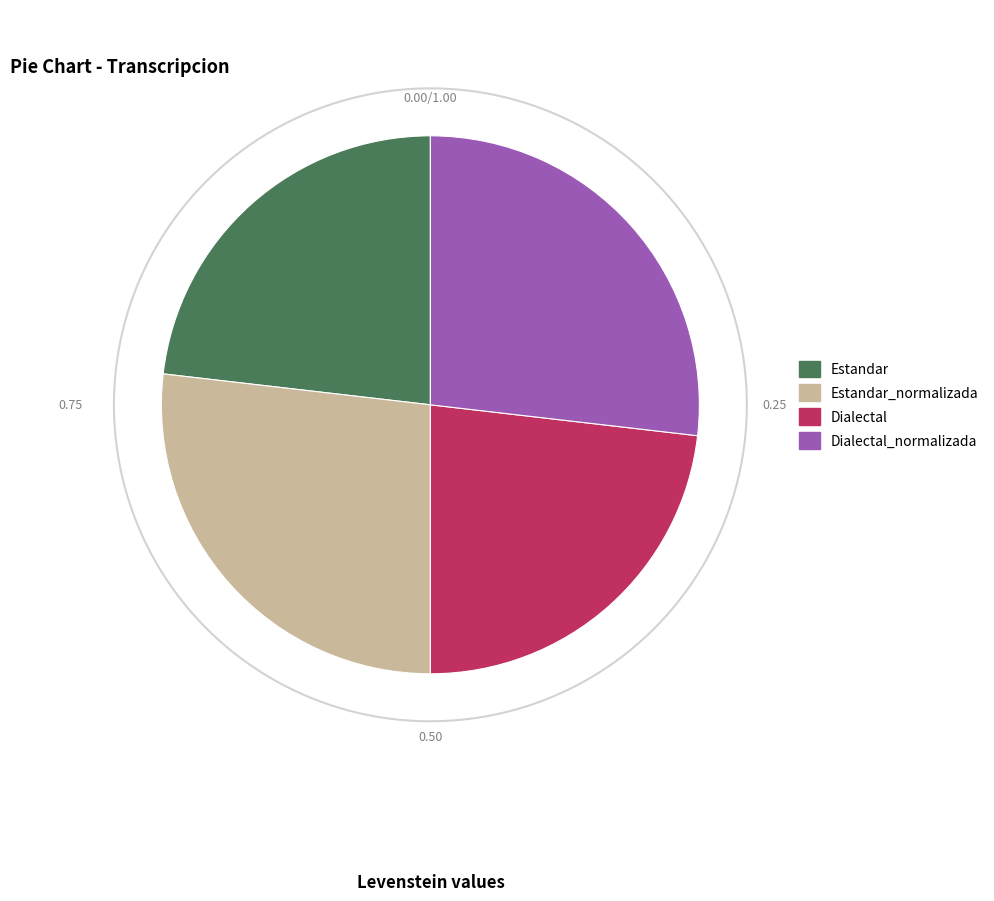

Count the number of slices in the pie.

4